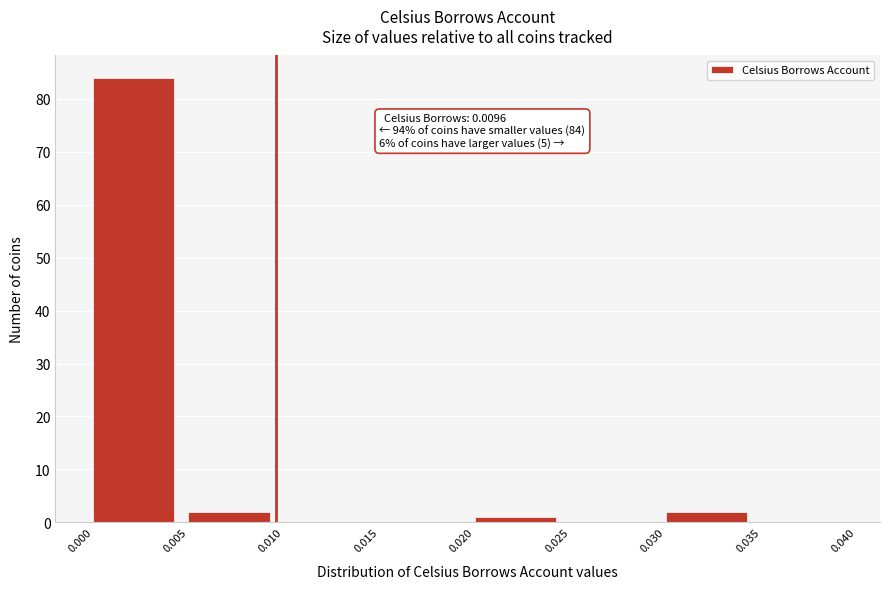

Which range on the x-axis has the tallest bar?

0.000 to 0.005